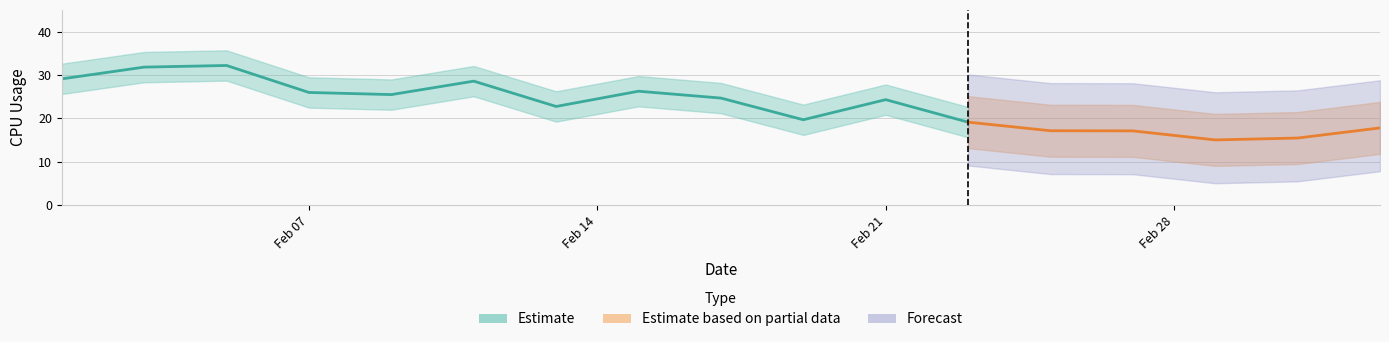

What is the ratio of the value at 2022-02-09 to the value at 2022-02-19?

1.3